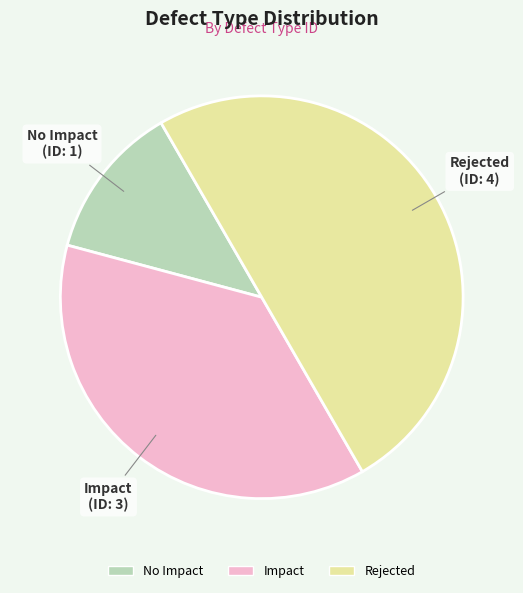

Does No Impact account for over 50% of the chart?

No